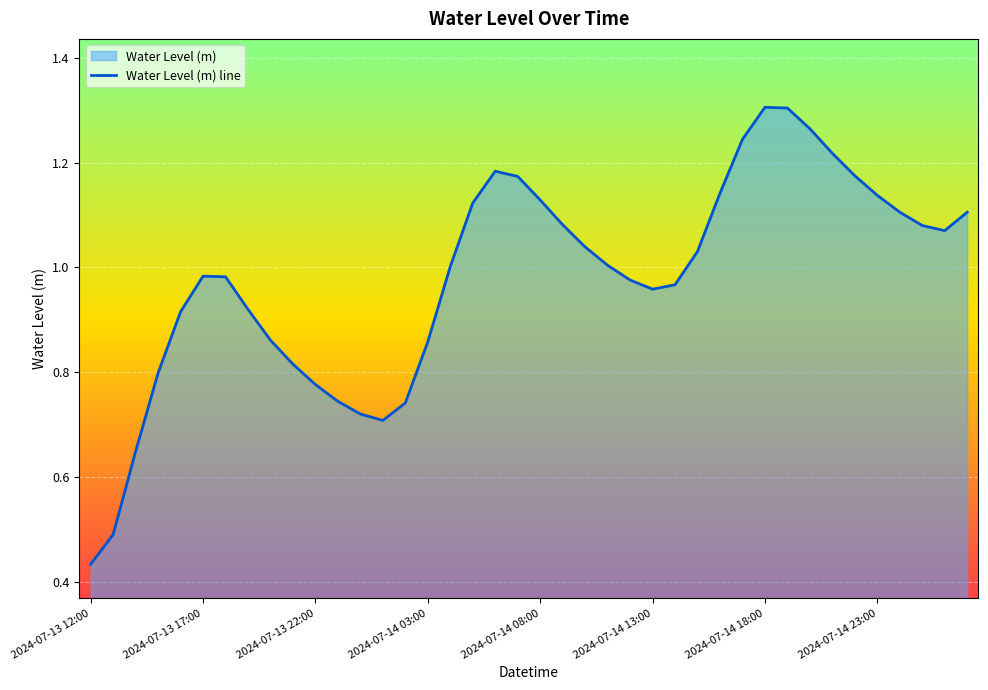

Which label corresponds to the smallest value in the chart?

2024-07-13 12:00